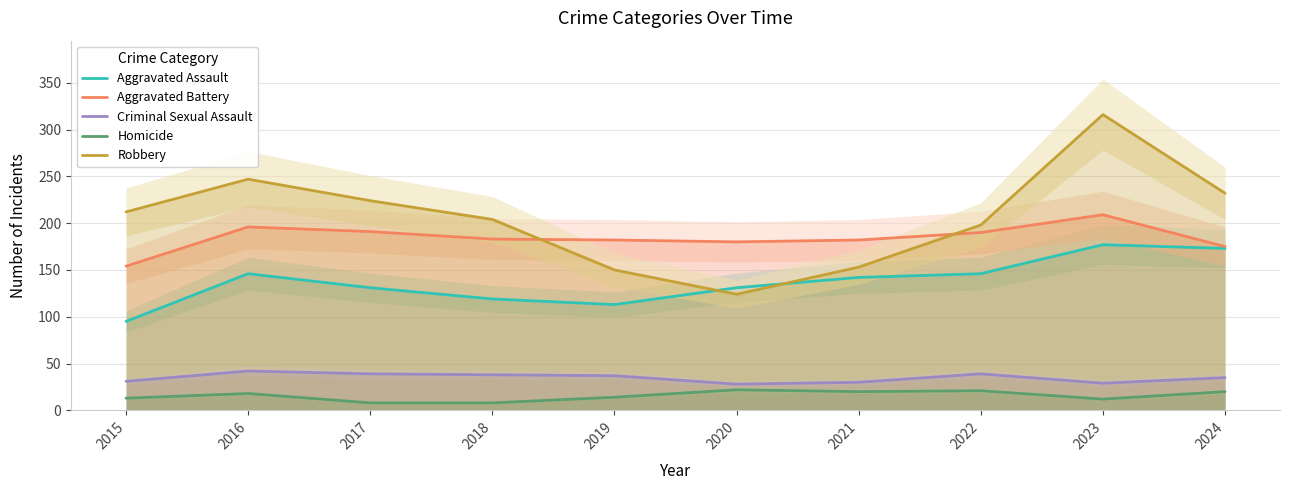

True or false: Aggravated Assault and Criminal Sexual Assault intersect in this chart.

False